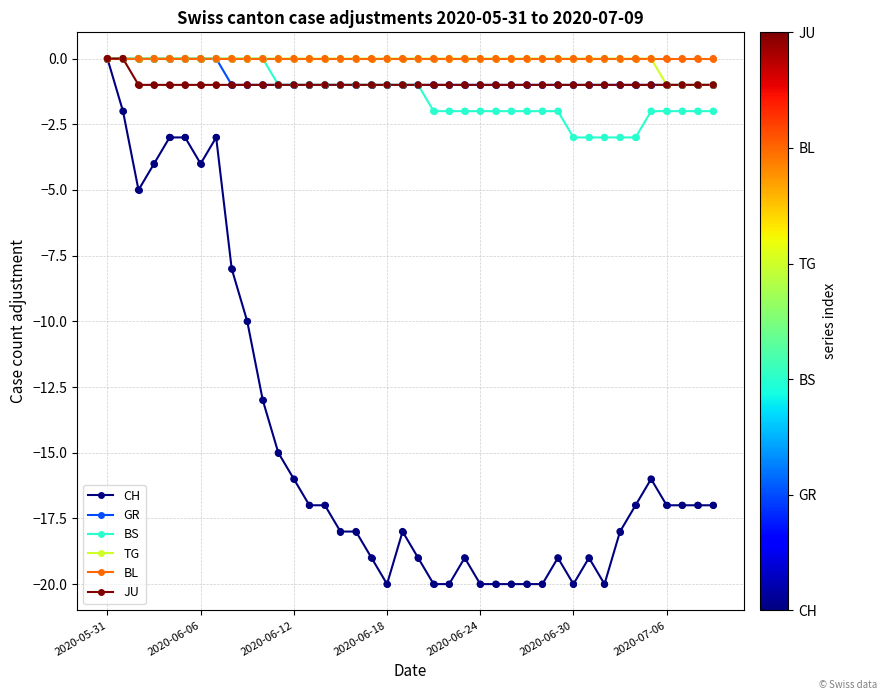

What are all the series names shown in the legend?

CH, GR, BS, TG, BL, JU